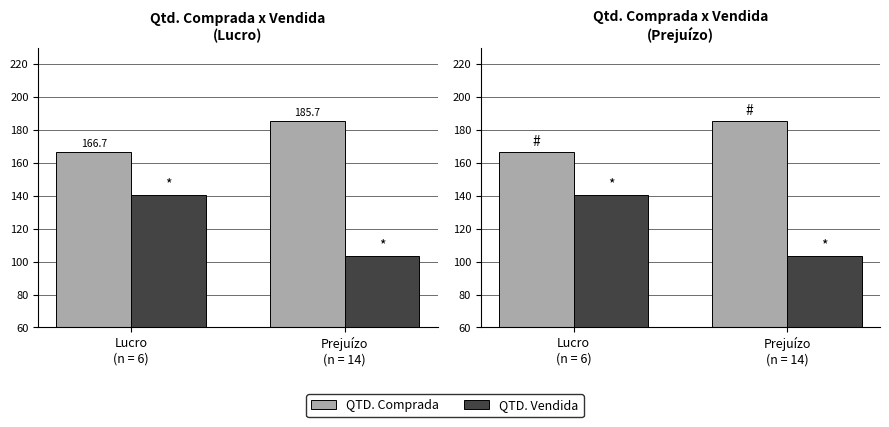

At which label does QTD. Comprada reach its minimum?

Lucro
(n = 6)